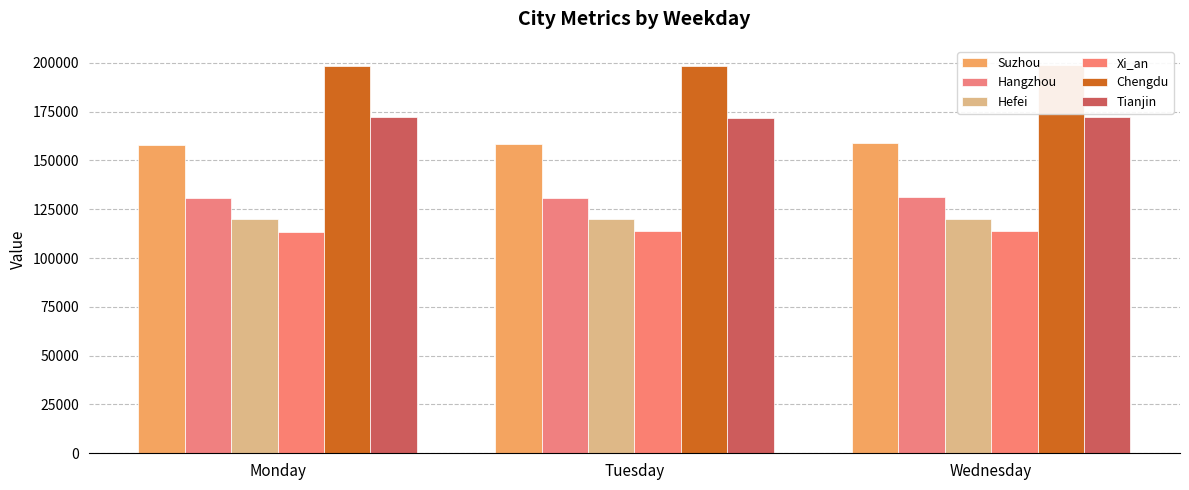

Which label corresponds to the smallest value in the chart?

Monday